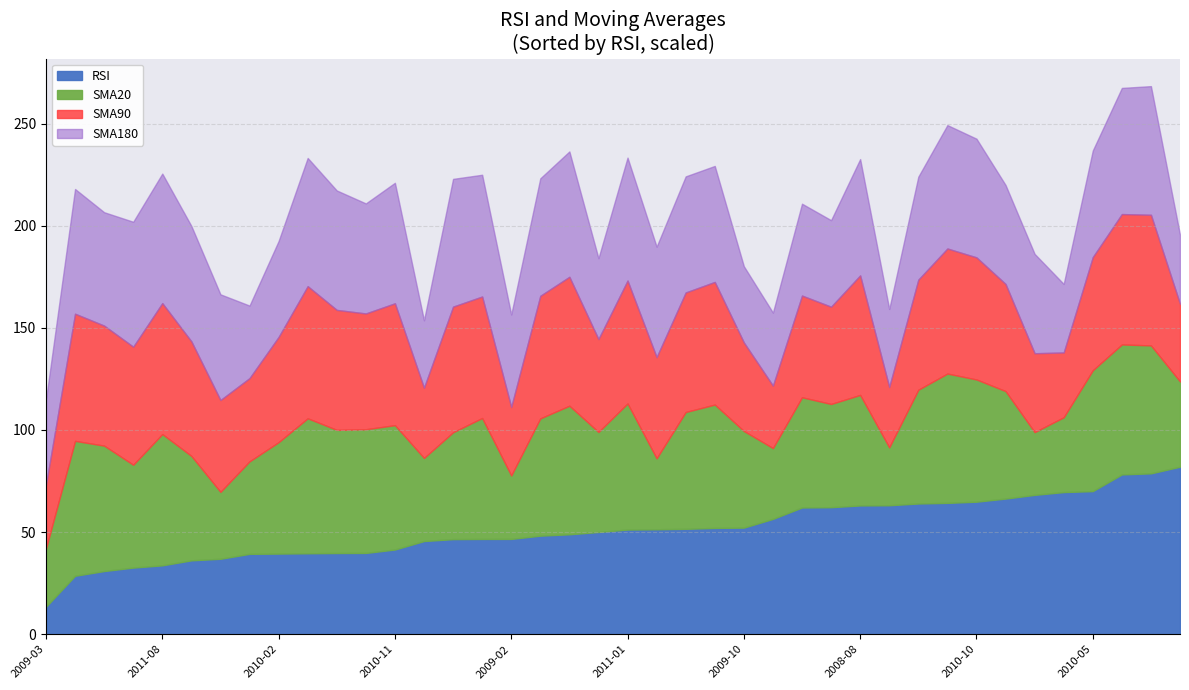

At which category does the chart reach its peak across all series?

2009-08